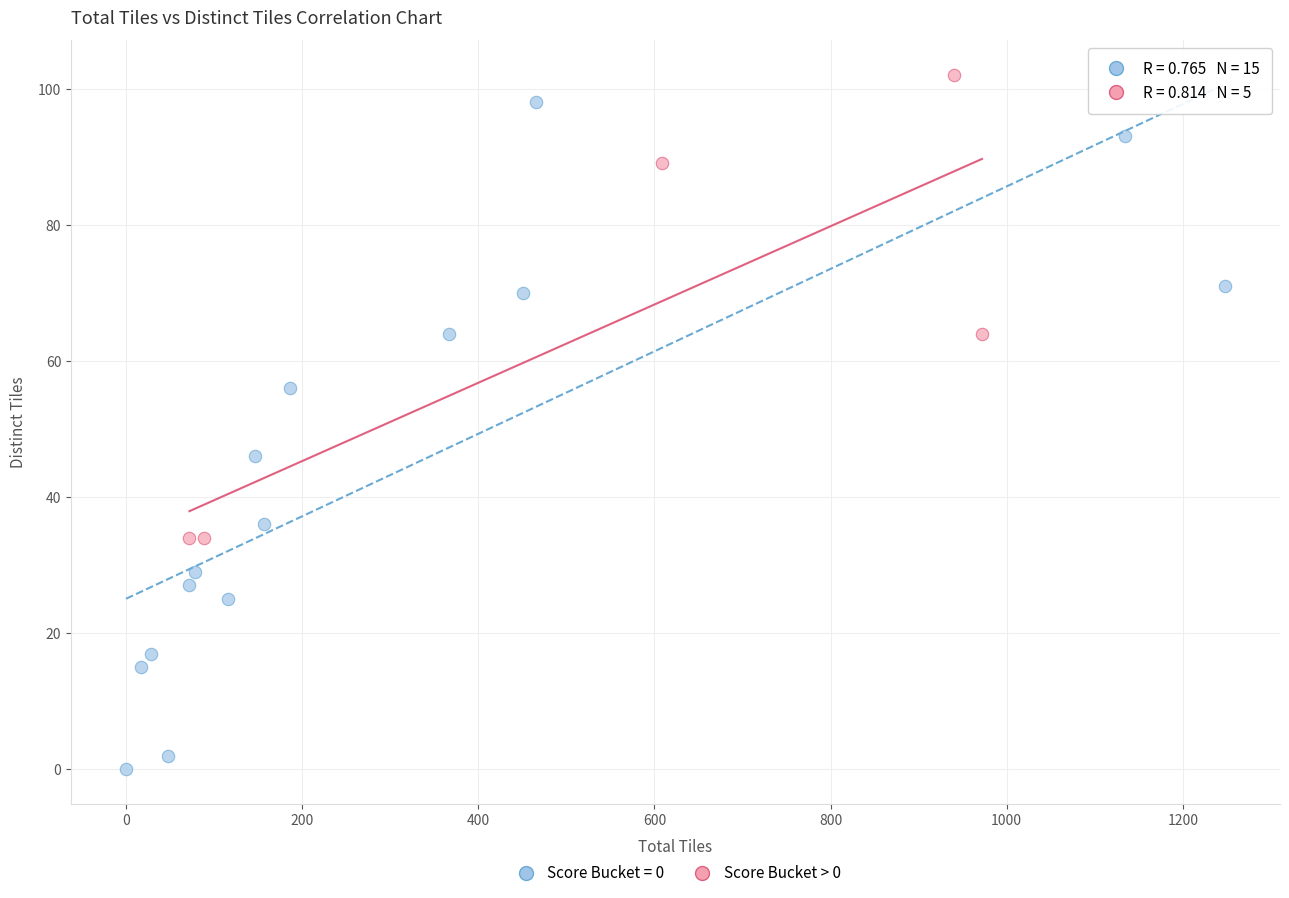

Which series has the largest Y range (max minus min)?

Score Bucket = 0